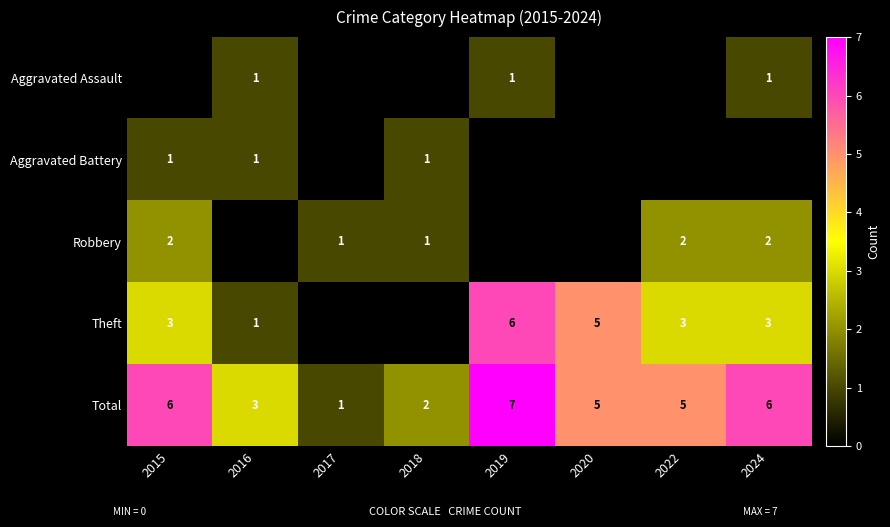

What is the sum of all Total values?

35